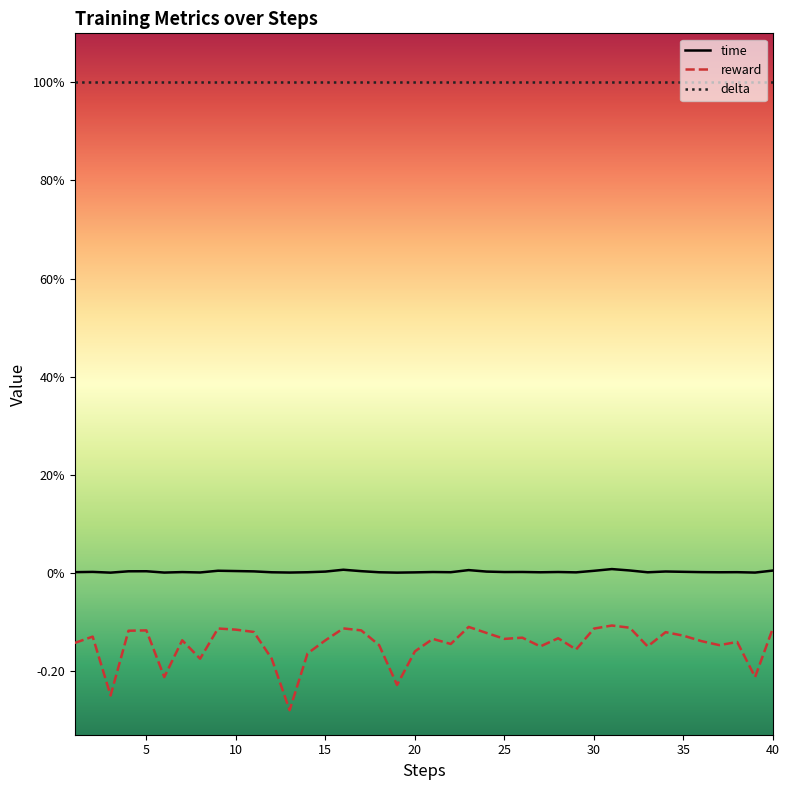

Where is time nearest to the value 0?

10